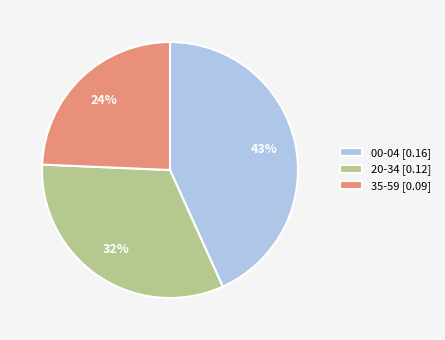

How many segments does this pie chart have?

3